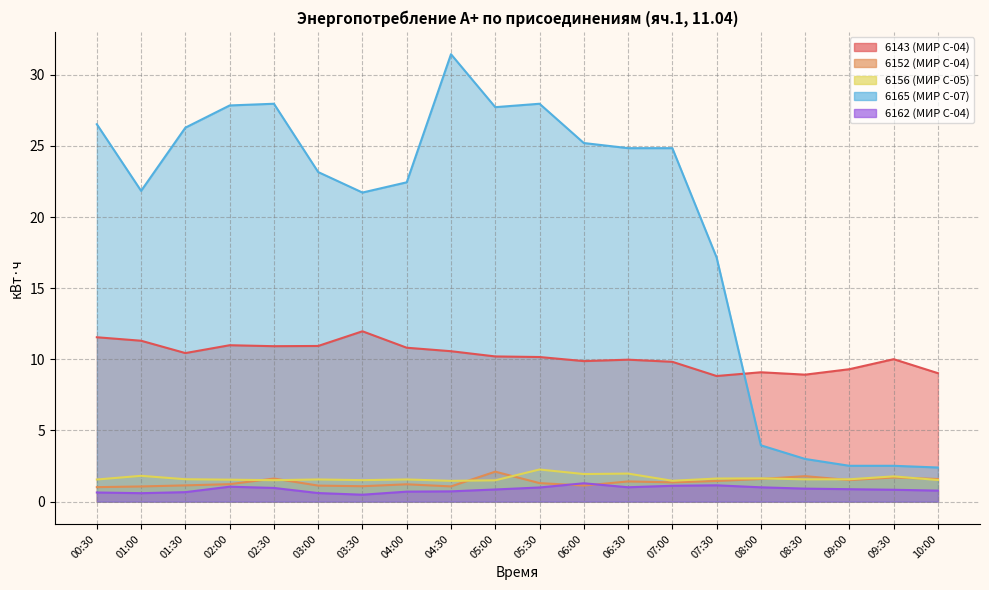

How many values in the 6143 (МИР С-04) series exceed 10?

12